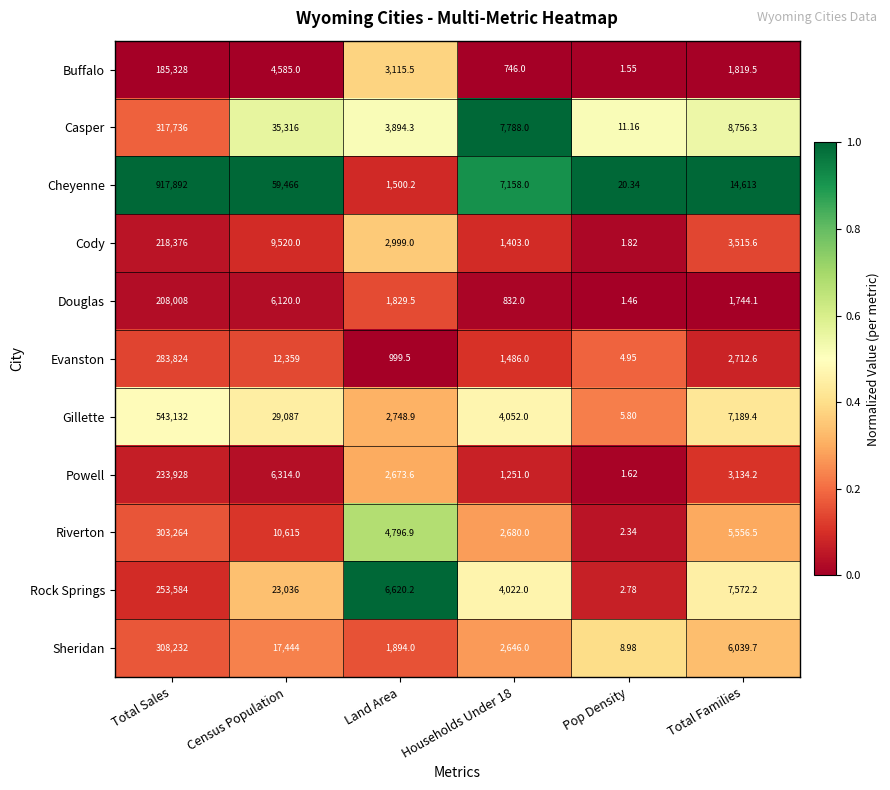

Between Pop Density and Total Families, which series saw the biggest shift?

Cheyenne